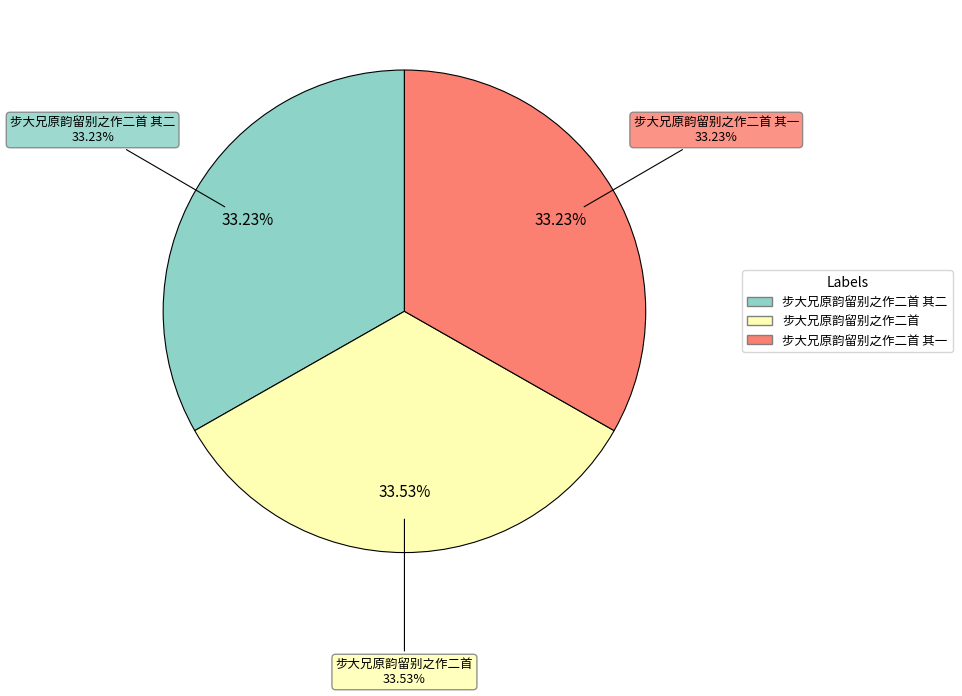

Between 步大兄原韵留别之作二首 其二 and 步大兄原韵留别之作二首 其一, which is larger?

步大兄原韵留别之作二首 其二